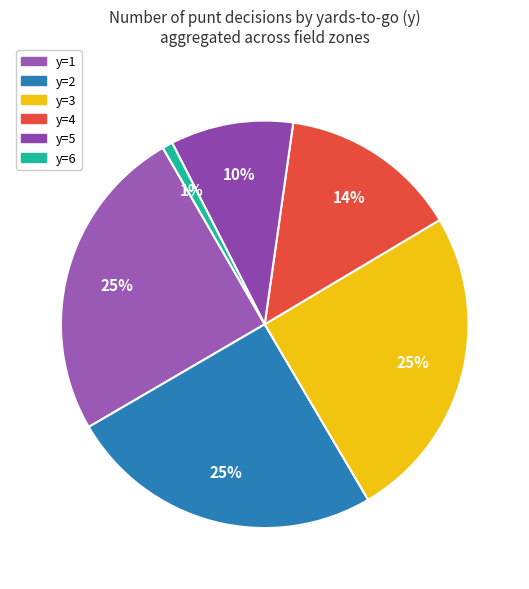

The y=6 slice represents 1% of the pie. True or false?

True